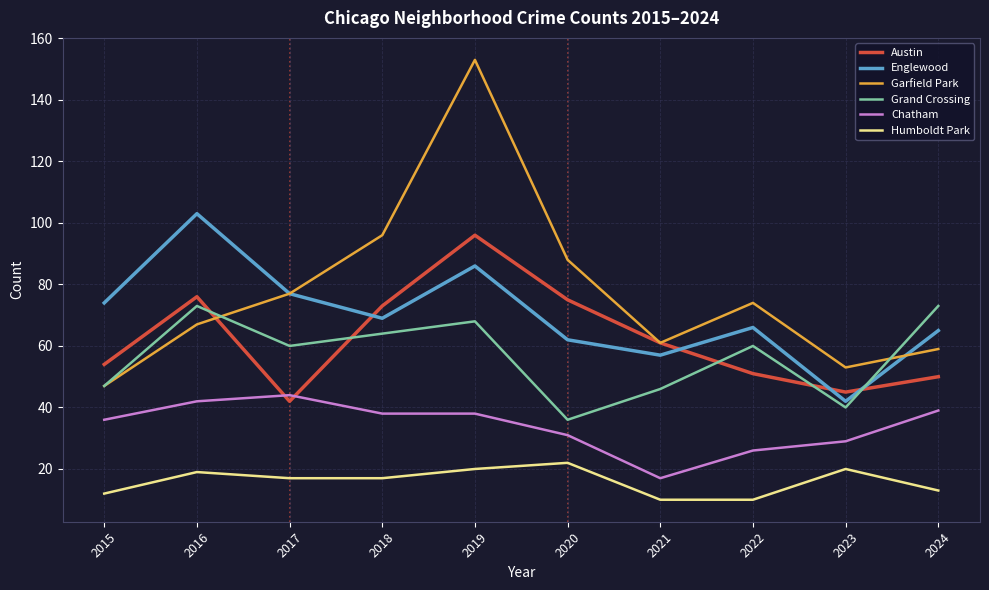

The value of Chatham at 2022 is 26. True or false?

True